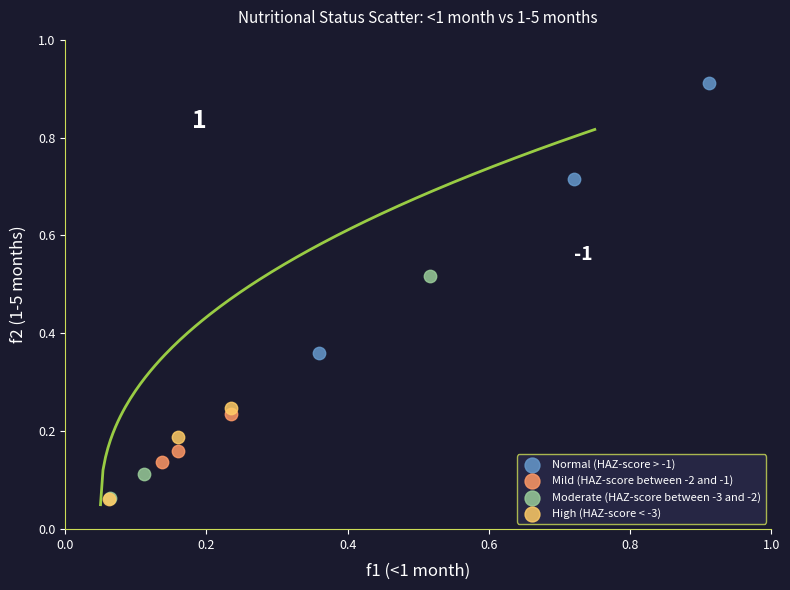

Which series has the largest Y range (max minus min)?

Normal (HAZ-score > -1)